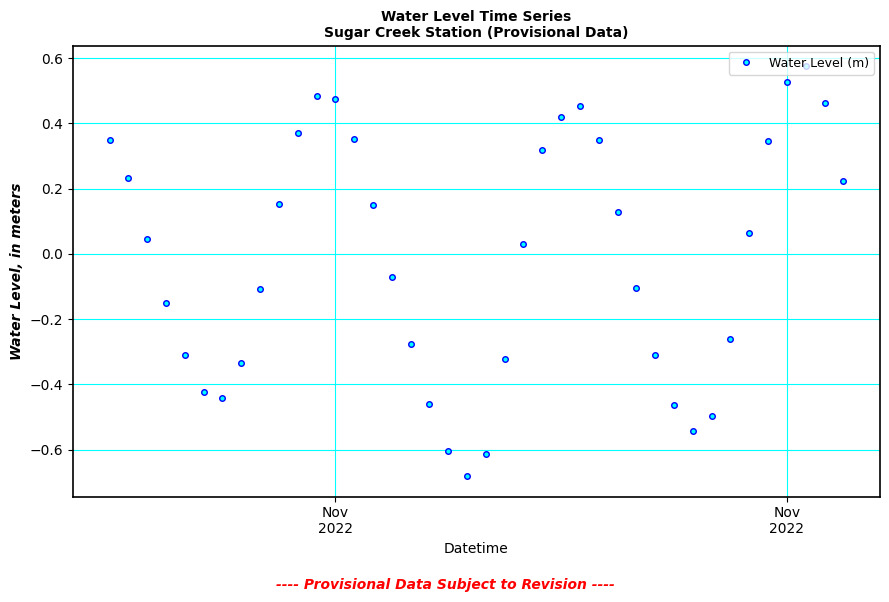

What is the difference between the second highest and minimum values?

1.2